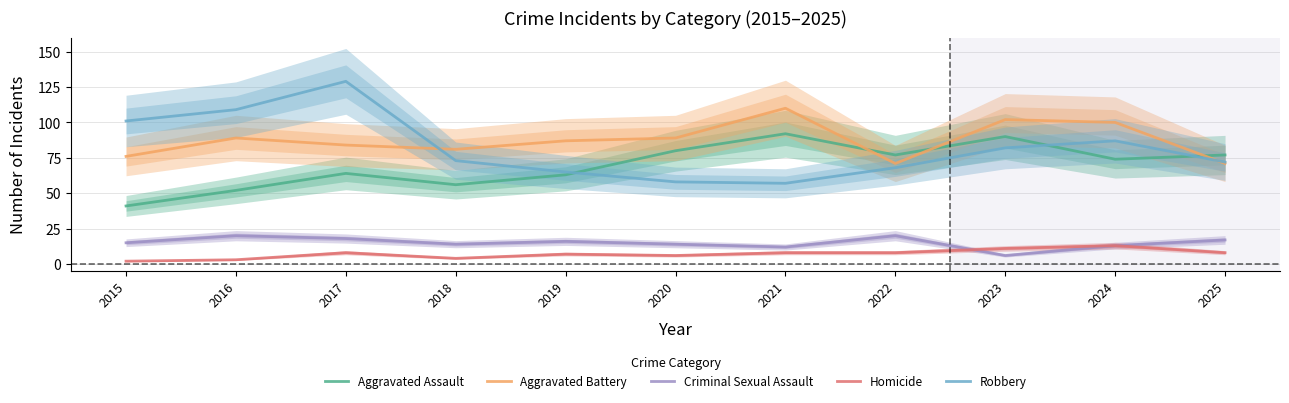

Where is the first local maximum for Aggravated Assault?

2017